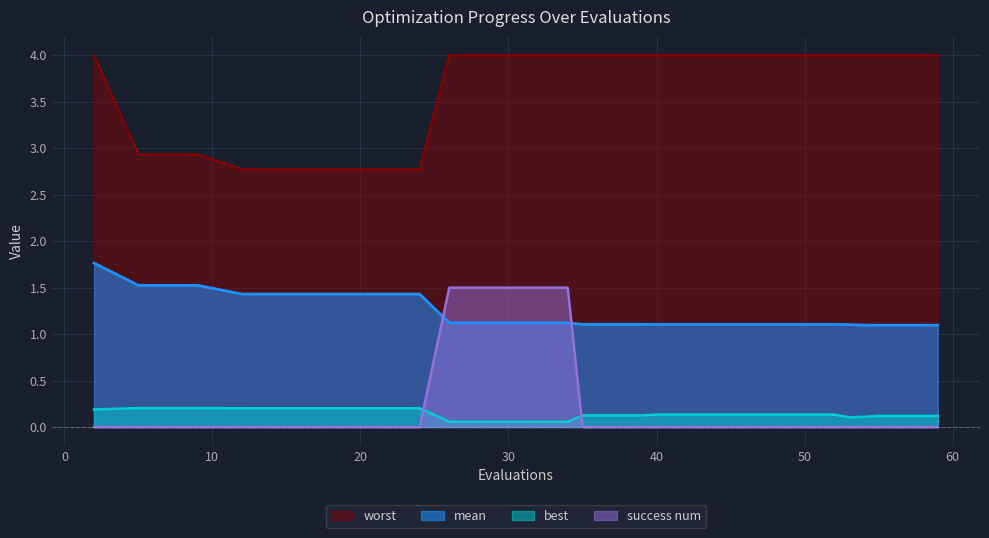

What is the greatest value displayed?

4.0